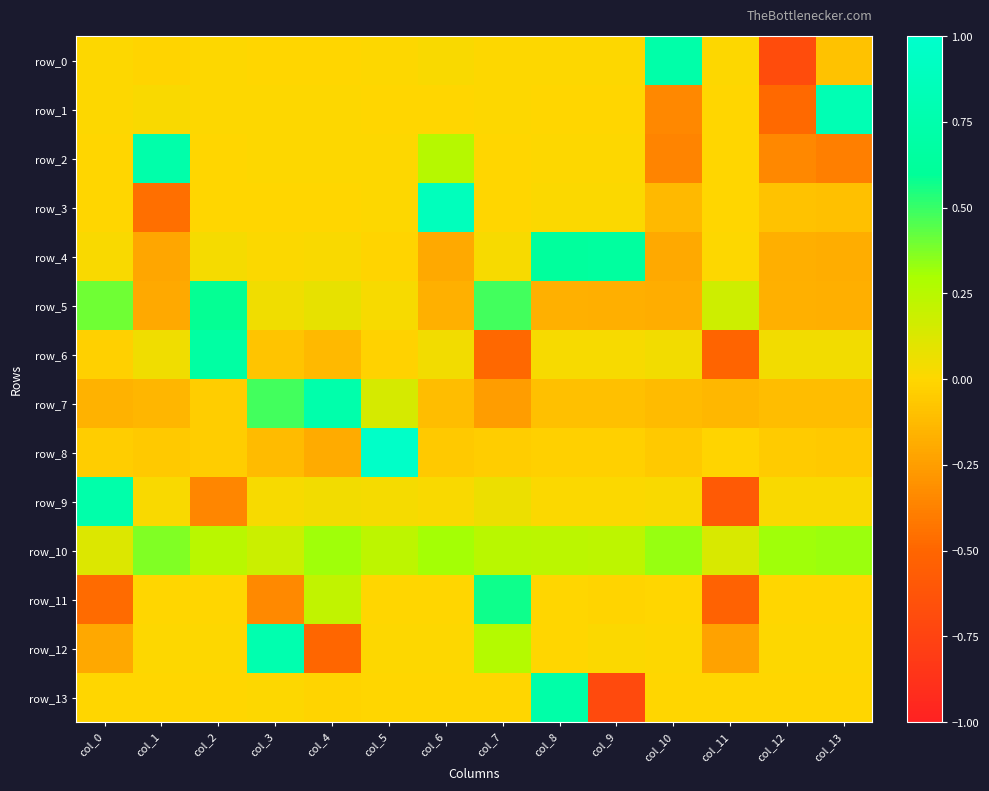

How many data points in row_5 are less than 0?

7